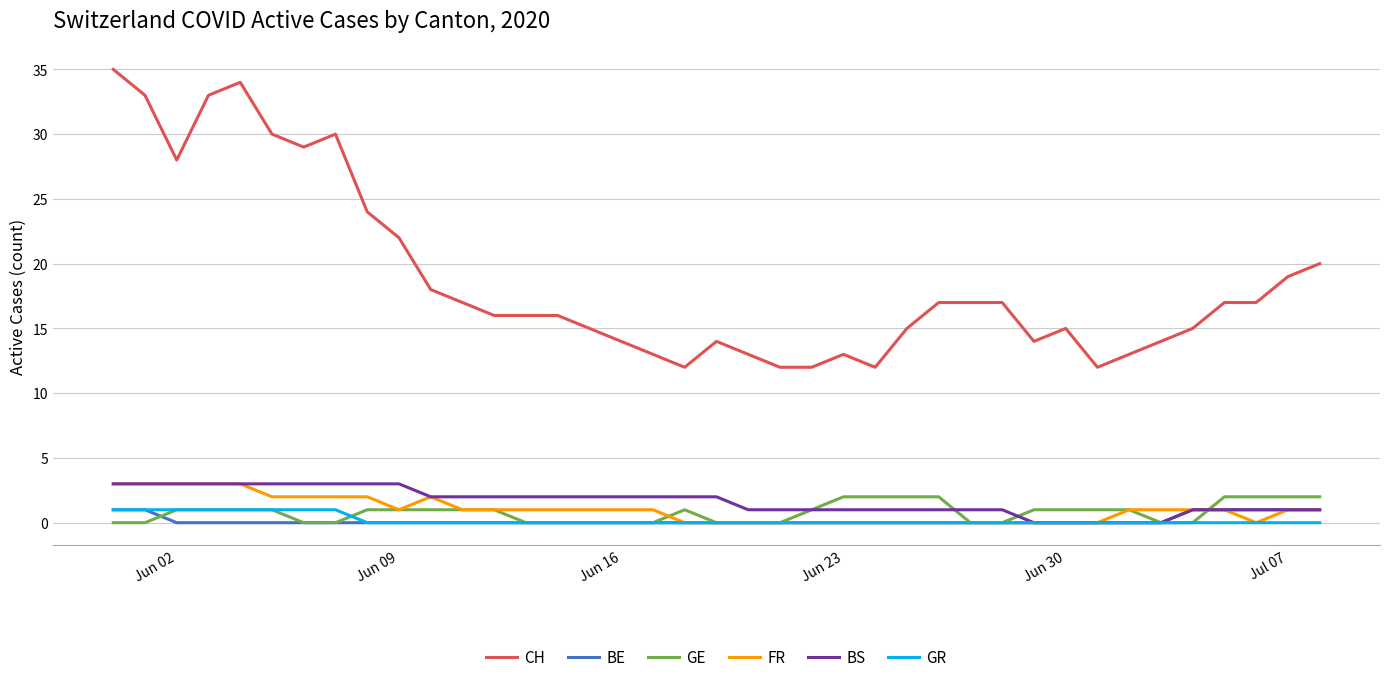

What is the highest value of the BS series?

3